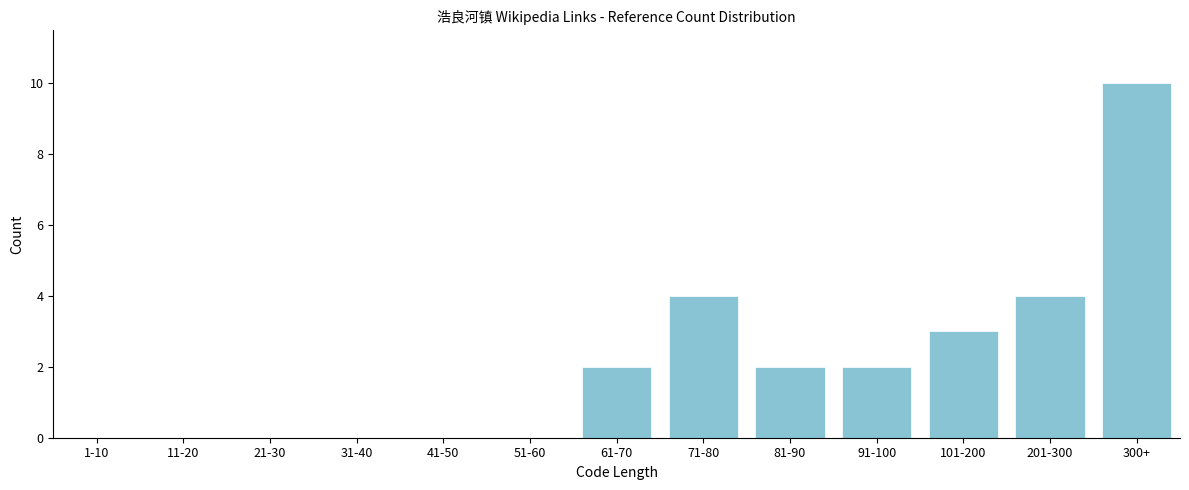

Reading left to right, transcribe all the data shown in this chart.

1-10=0	11-20=0	21-30=0	31-40=0	41-50=0	51-60=0	61-70=2	71-80=4	81-90=2	91-100=2	101-200=3	201-300=4	300+=10